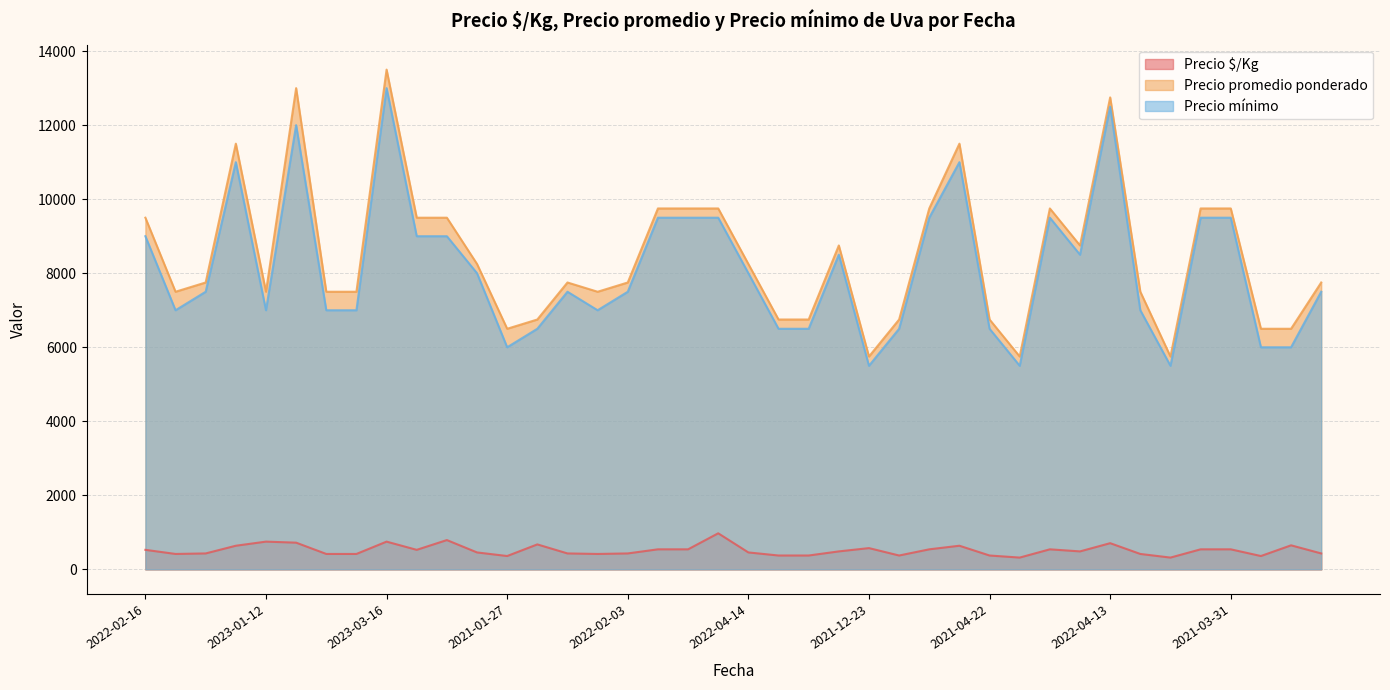

At how many categories does at least one series exceed 8885?

15